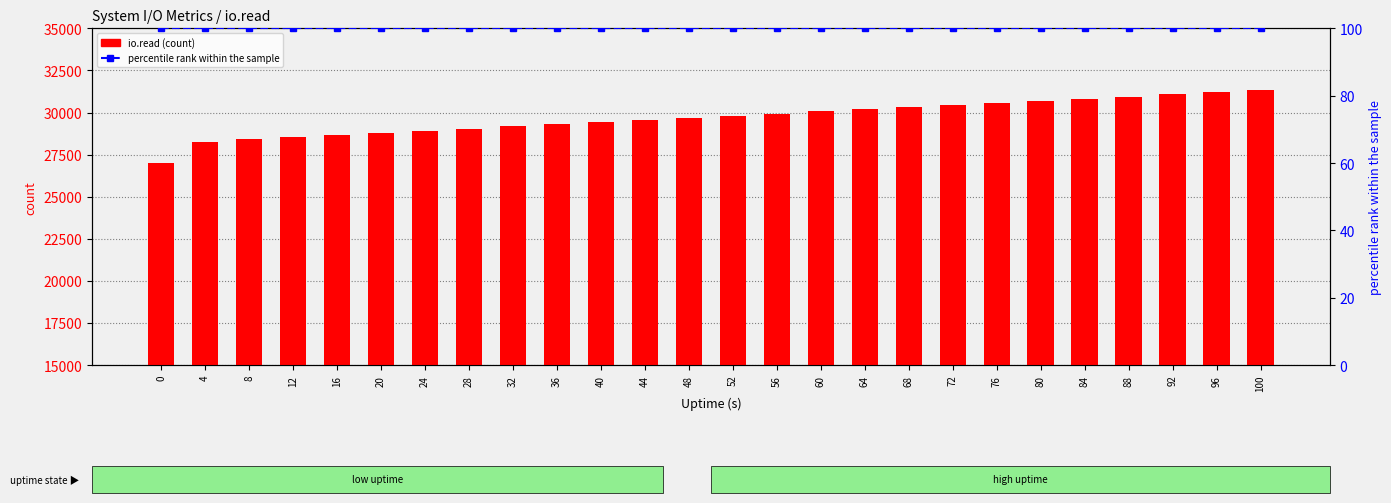

Rank the series by their maximum value, from lowest to highest.

percentile rank within the sample, io.read